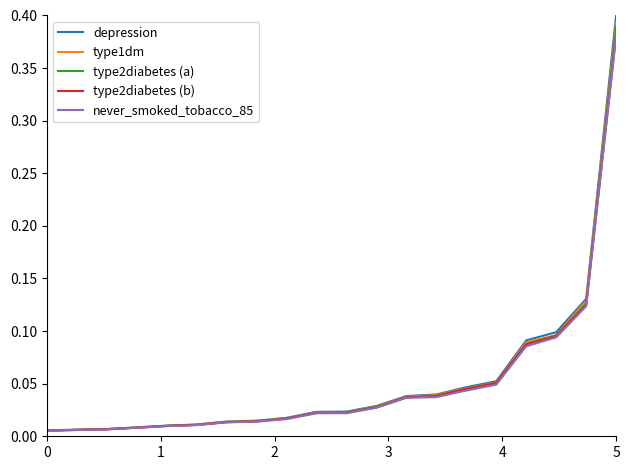

Which series has the widest spread of values?

depression